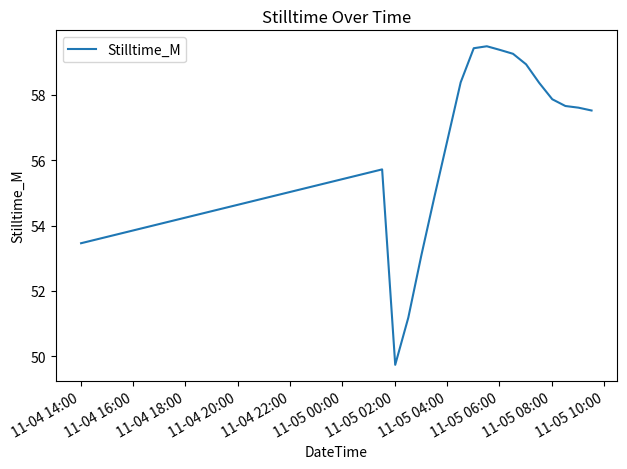

What is the difference between the maximum and minimum values?

9.8